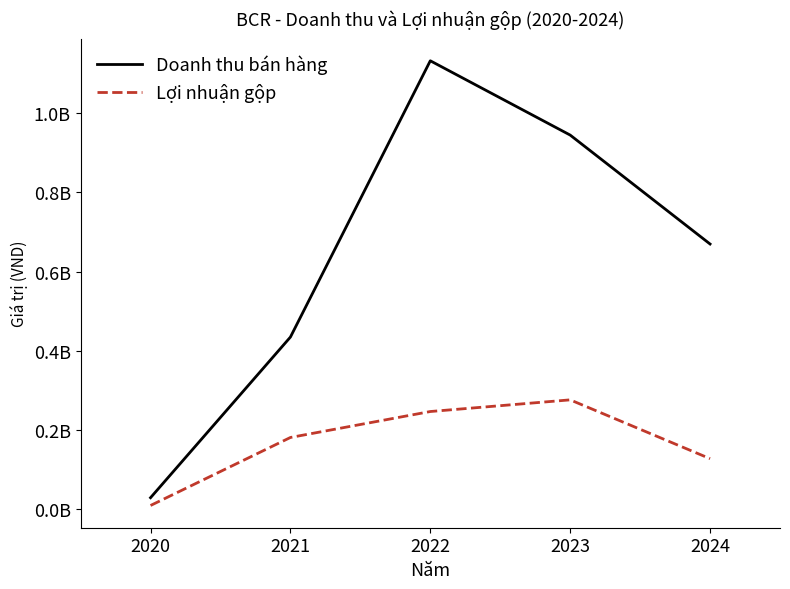

At which category is the sum across all series the highest?

2022